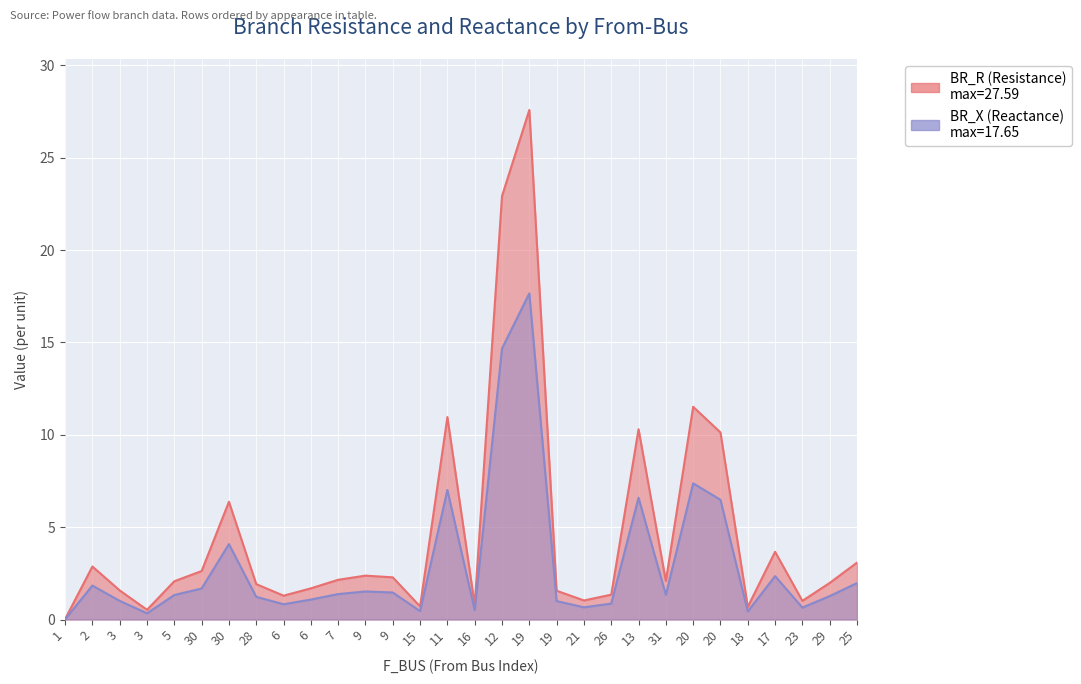

List the labels in order of BR_X value, largest first.

19, 12, 20, 11, 13, 20, 30, 17, 25, 2, 30, 9, 9, 7, 31, 5, 29, 28, 6, 3, 19, 26, 6, 21, 23, 16, 15, 18, 3, 1